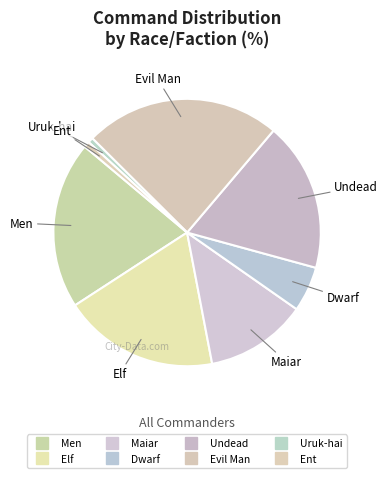

Rank the categories by value from lowest to highest.

Uruk-hai, Ent, Dwarf, Maiar, Undead, Elf, Men, Evil Man